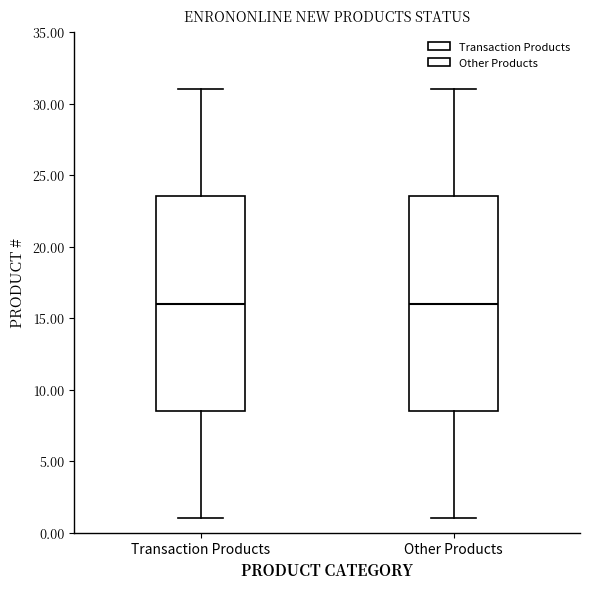

Reading left to right, transcribe this box plot: for each box, give where its median line is, the range the box spans, and where its two whiskers end, as read against the y-axis. The values are not printed on the chart, so give them approximately, as read against the axis.

Transaction Products: median 16.0, box 8.5 to 23.5, whiskers 1.0 to 31.0
Other Products: median 16.0, box 8.5 to 23.5, whiskers 1.0 to 31.0